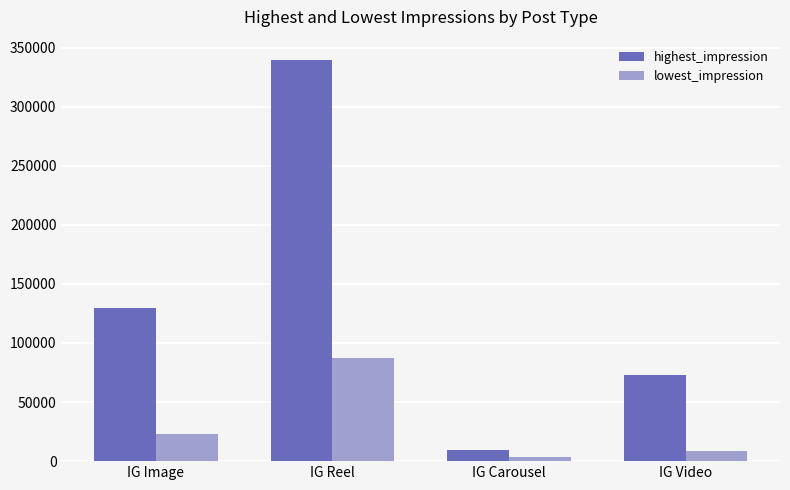

How many bars are there in each group?

2